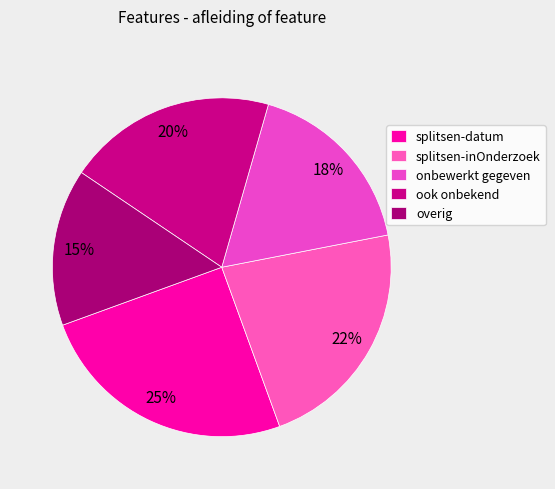

Which slice is the smallest?

overig